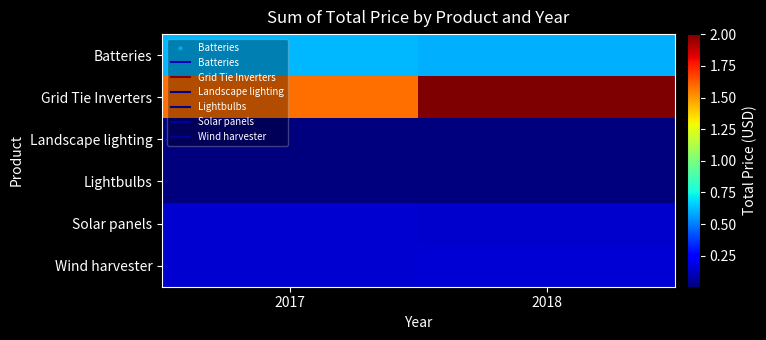

The value of Landscape lighting at 2017 is 2580.4. True or false?

False